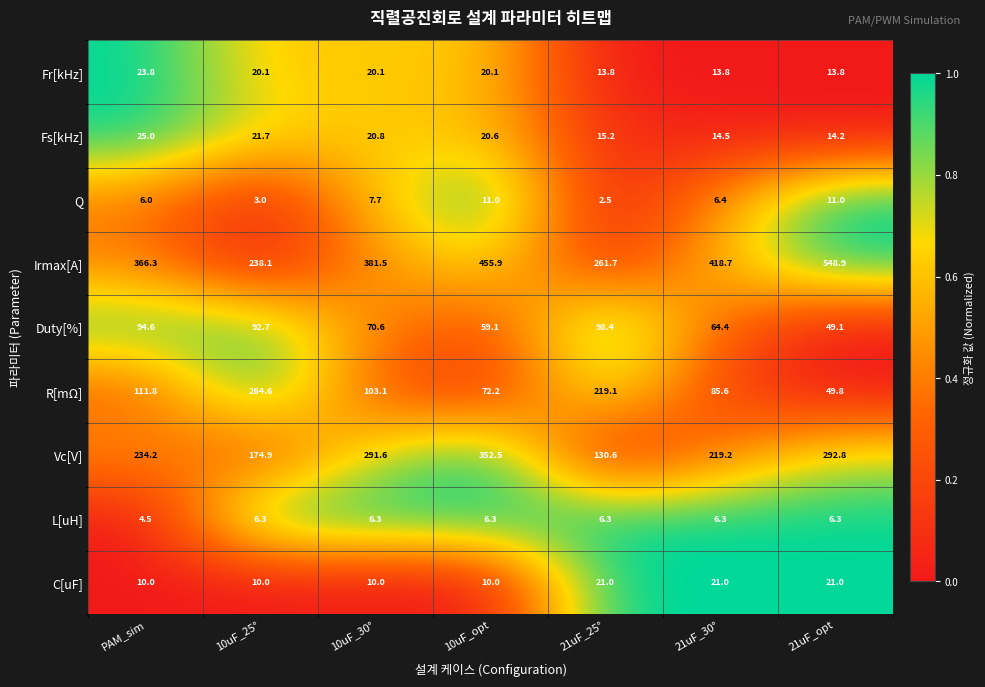

List the series in order of their peak value, lowest first.

L[uH], Q, C[uF], Fr[kHz], Fs[kHz], Duty[%], R[mΩ], Vc[V], Irmax[A]